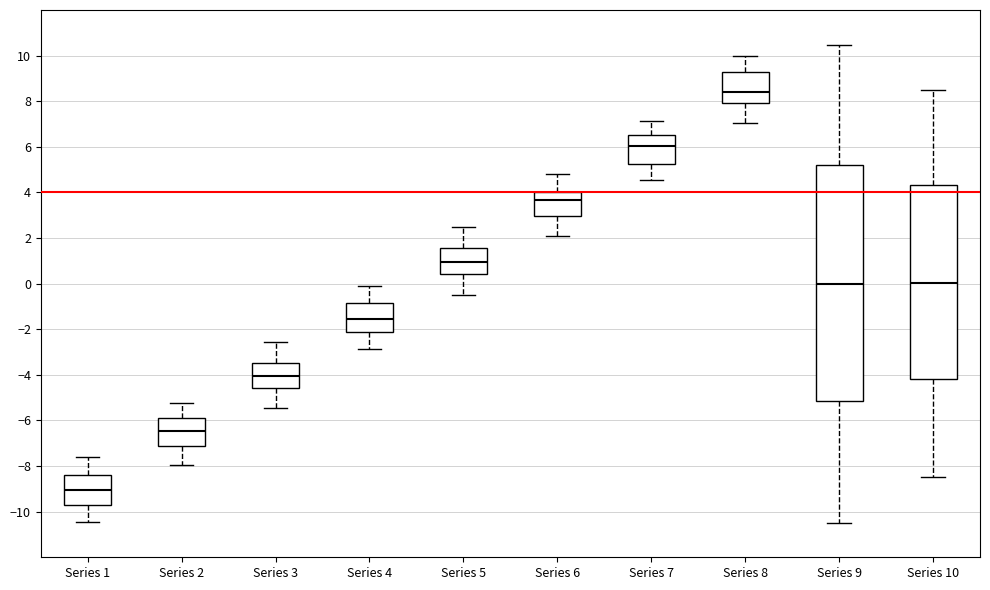

Where does the lower whisker of the box for Series 9 end on the y-axis? The values are not printed on the chart, so give them approximately, as read against the axis.

-10.4